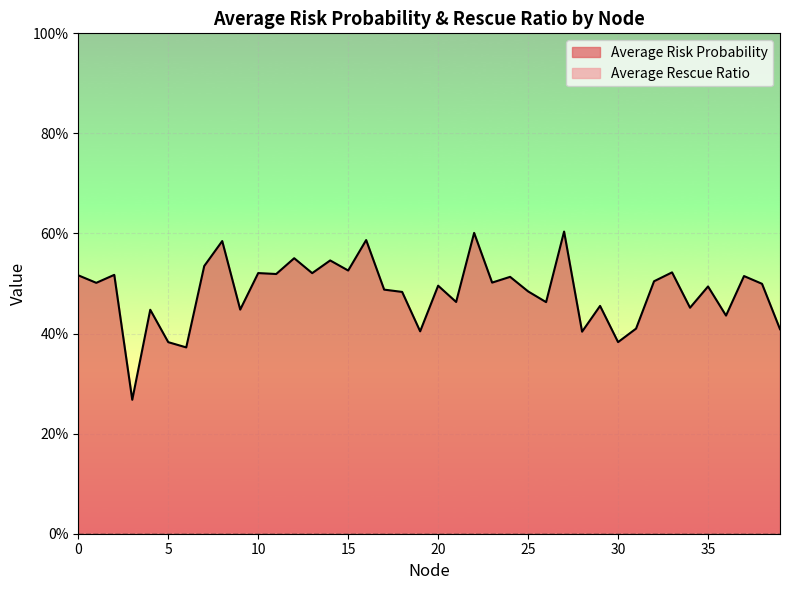

True or false: there are more than 0 points higher than both neighbors.

True